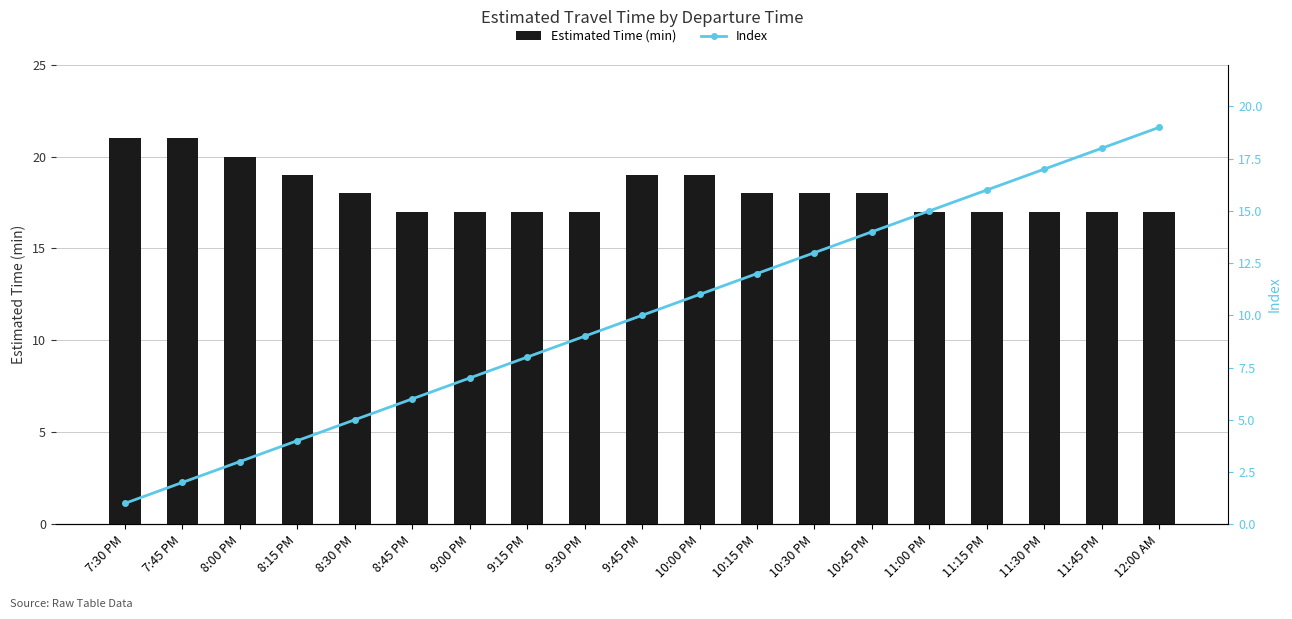

What is the difference between the maximum and minimum values in the Index series?

18